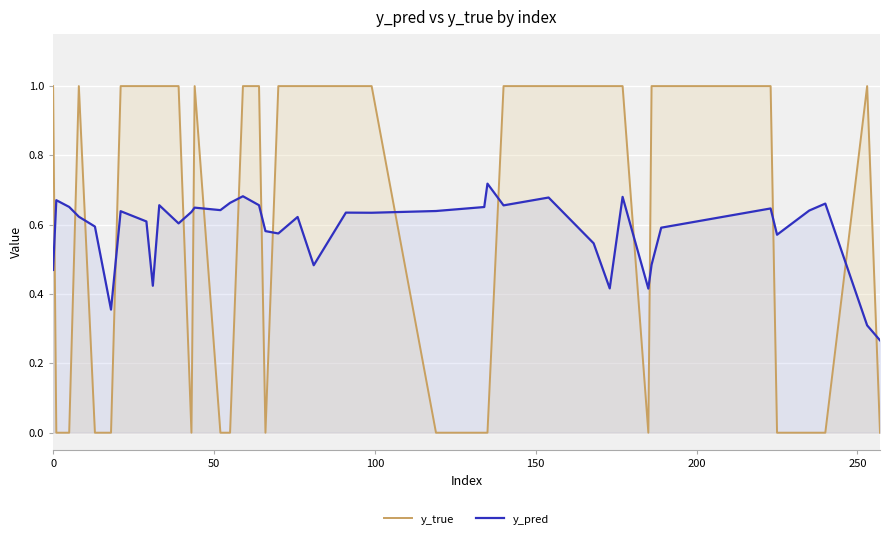

What is the maximum value shown in the chart?

1.0